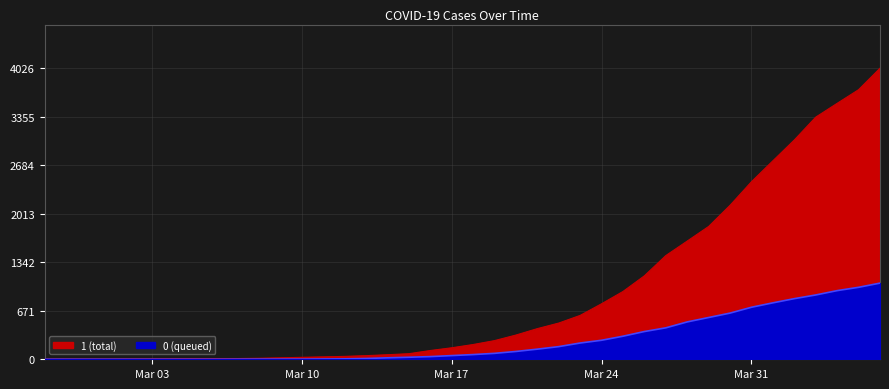

Which series has the largest total across all categories?

1